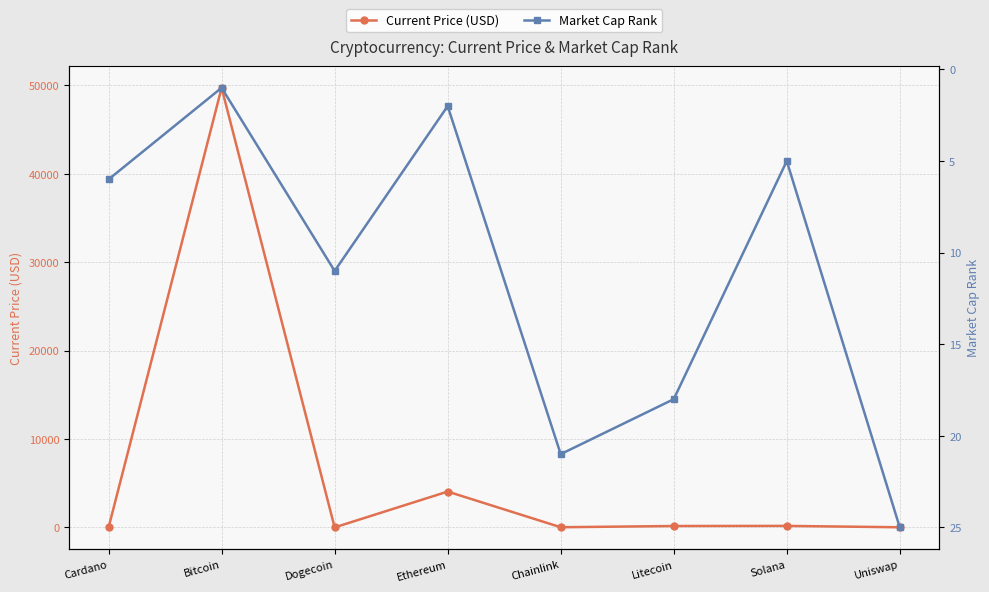

How many intersections are there between Current Price (USD) and Market Cap Rank?

6